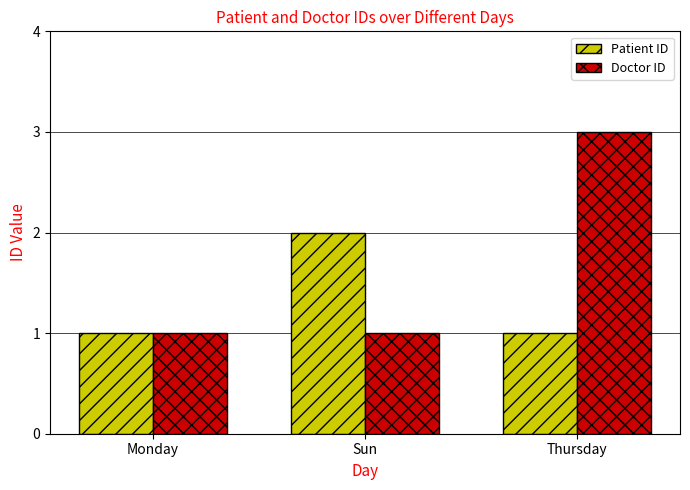

Count the Doctor ID values in the range 1 to 3.

3